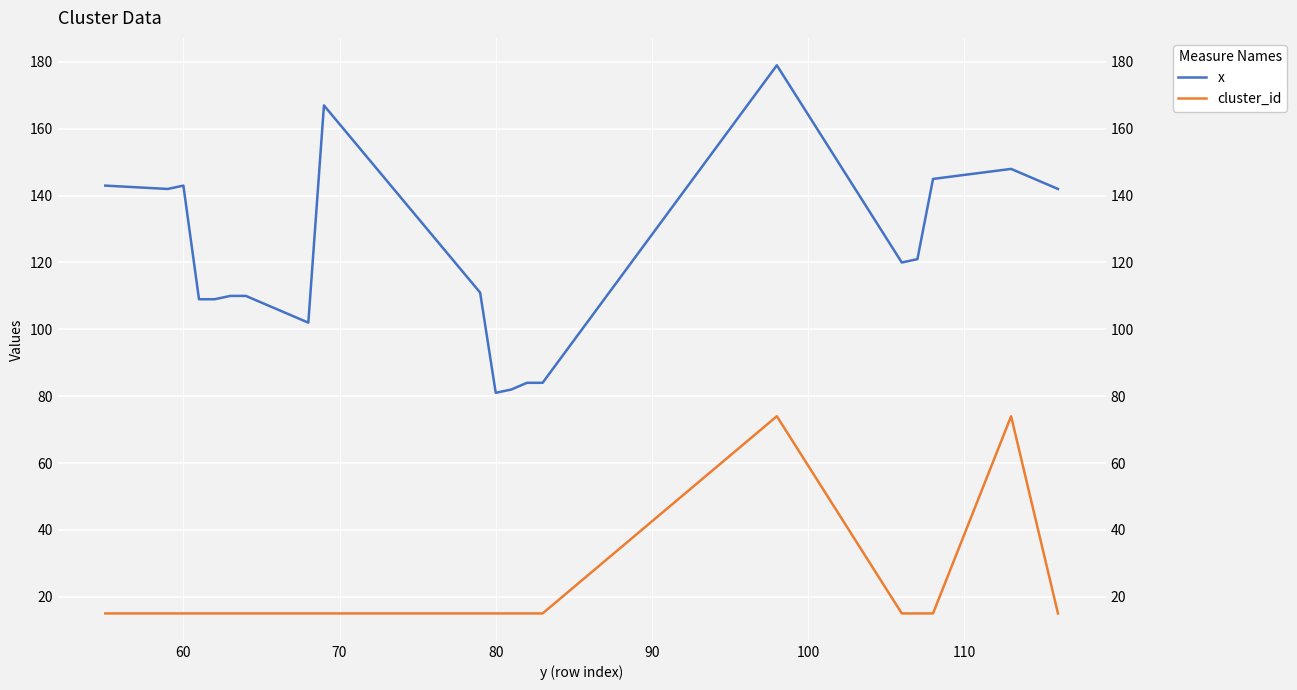

What position from the right is 60?

18